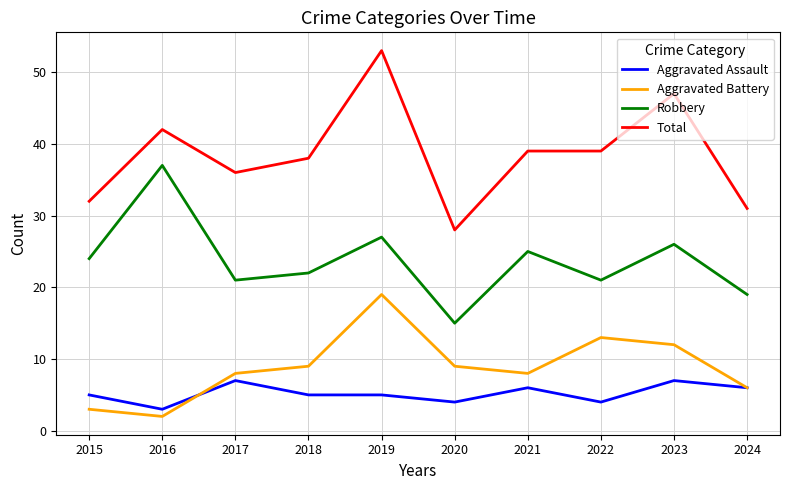

Reading right to left, extract all data points from this chart.

Aggravated Assault: 2024=6	2023=7	2022=4	2021=6	2020=4	2019=5	2018=5	2017=7	2016=3	2015=5
Aggravated Battery: 2024=6	2023=12	2022=13	2021=8	2020=9	2019=19	2018=9	2017=8	2016=2	2015=3
Robbery: 2024=19	2023=26	2022=21	2021=25	2020=15	2019=27	2018=22	2017=21	2016=37	2015=24
Total: 2024=31	2023=47	2022=39	2021=39	2020=28	2019=53	2018=38	2017=36	2016=42	2015=32